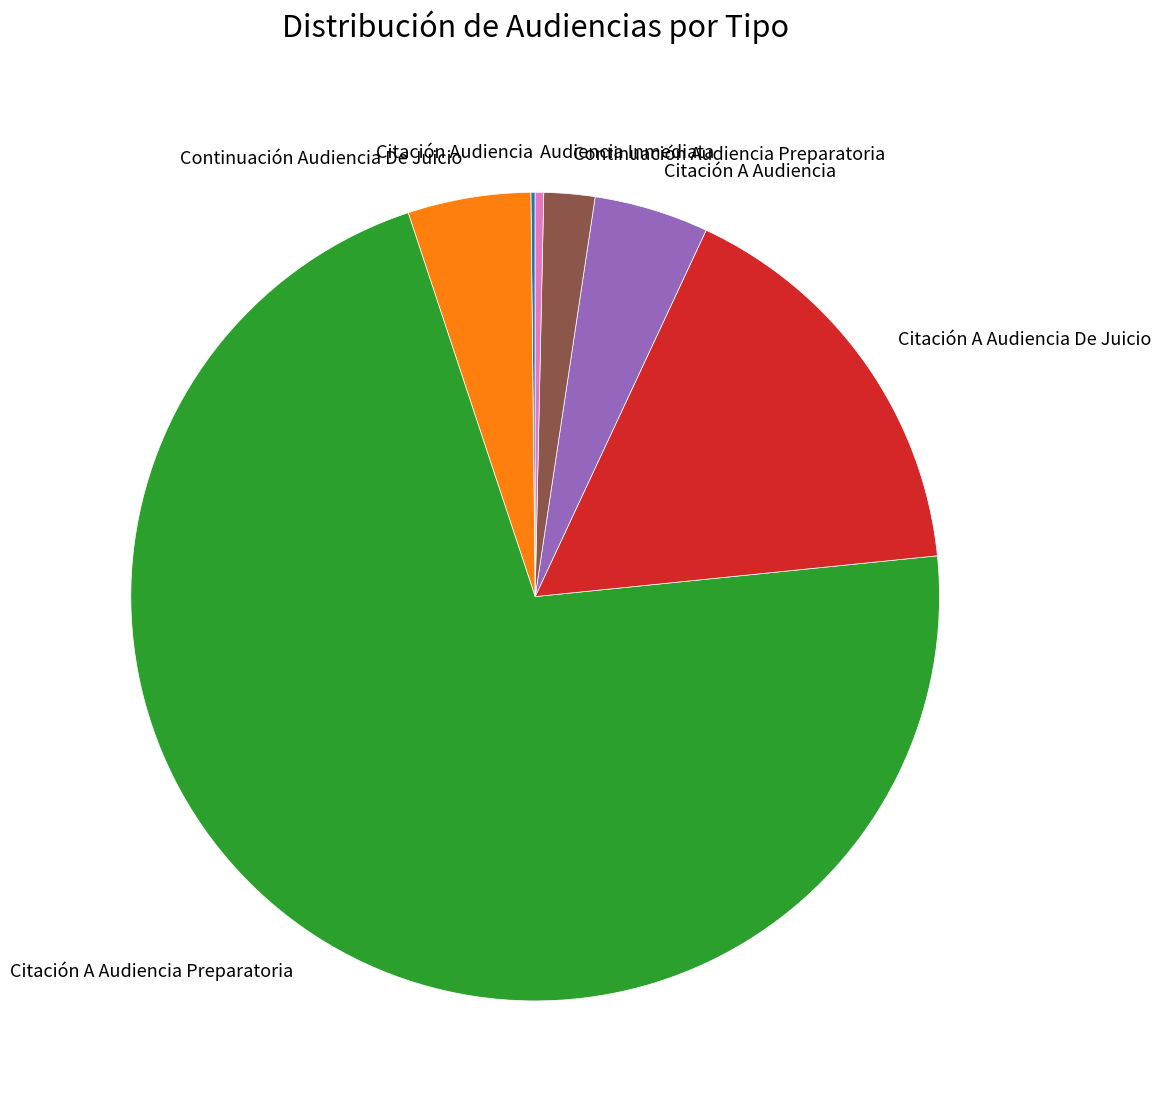

The Citación A Audiencia De Juicio slice represents 30% of the pie. True or false?

False